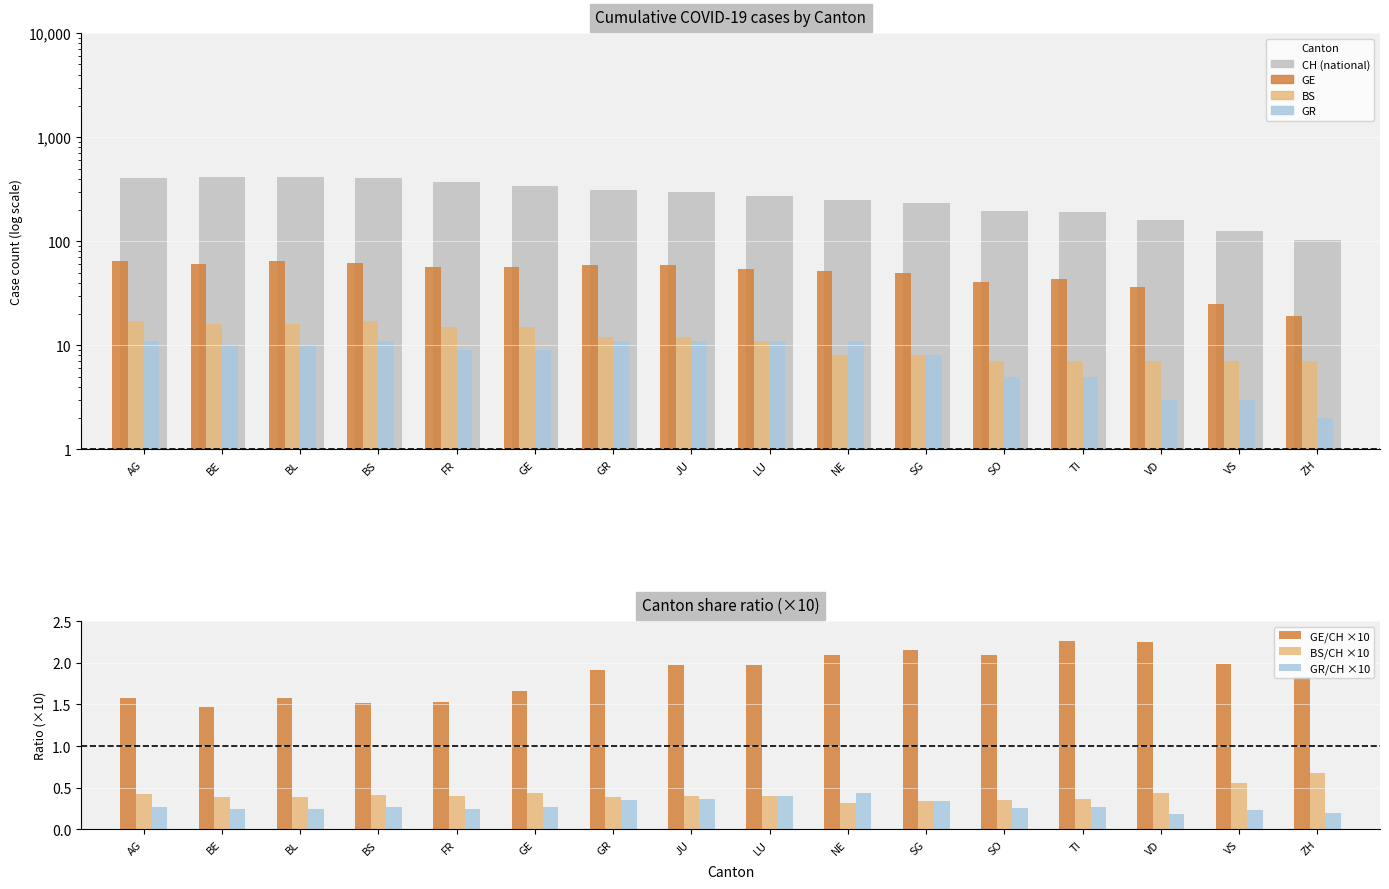

Reading right to left, list all the values displayed in this chart.

CH: 104	126	160	190	196	232	249	273	299	309	342	373	408	411	415	405
GE: 19	25	36	43	41	50	52	54	59	59	57	57	62	65	61	64
BS: 7	7	7	7	7	8	8	11	12	12	15	15	17	16	16	17
GR: 2	3	3	5	5	8	11	11	11	11	9	9	11	10	10	11